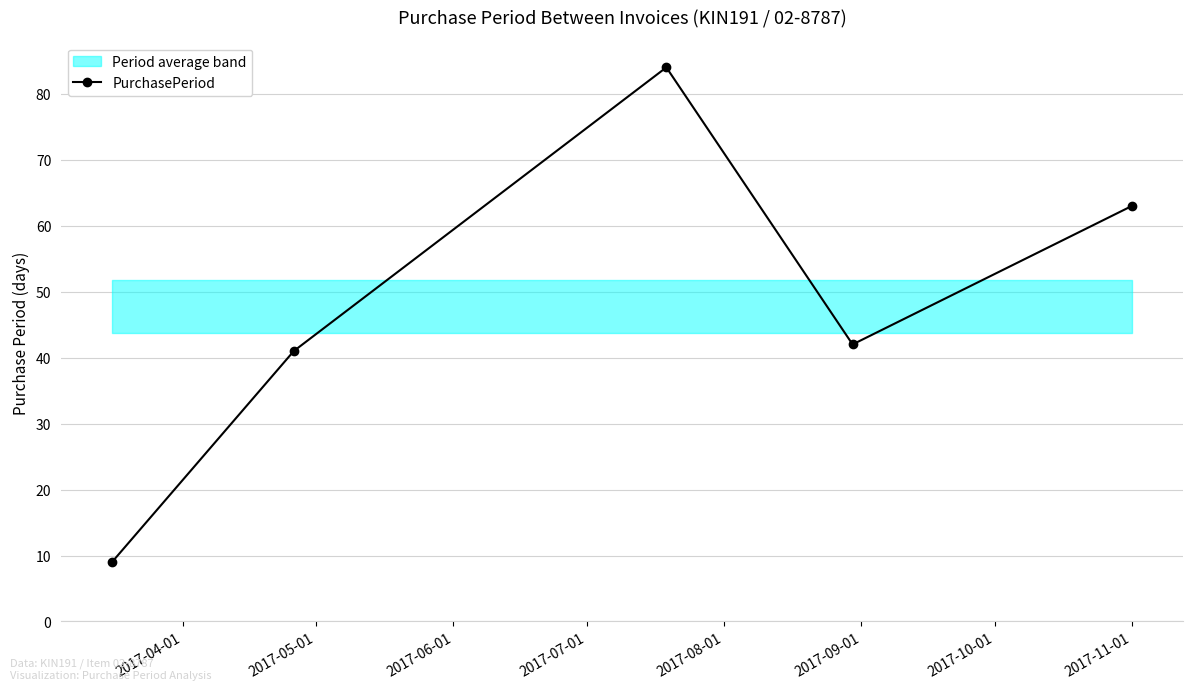

True or false: PurchasePeriod has more than 0 points higher than both neighbors.

True